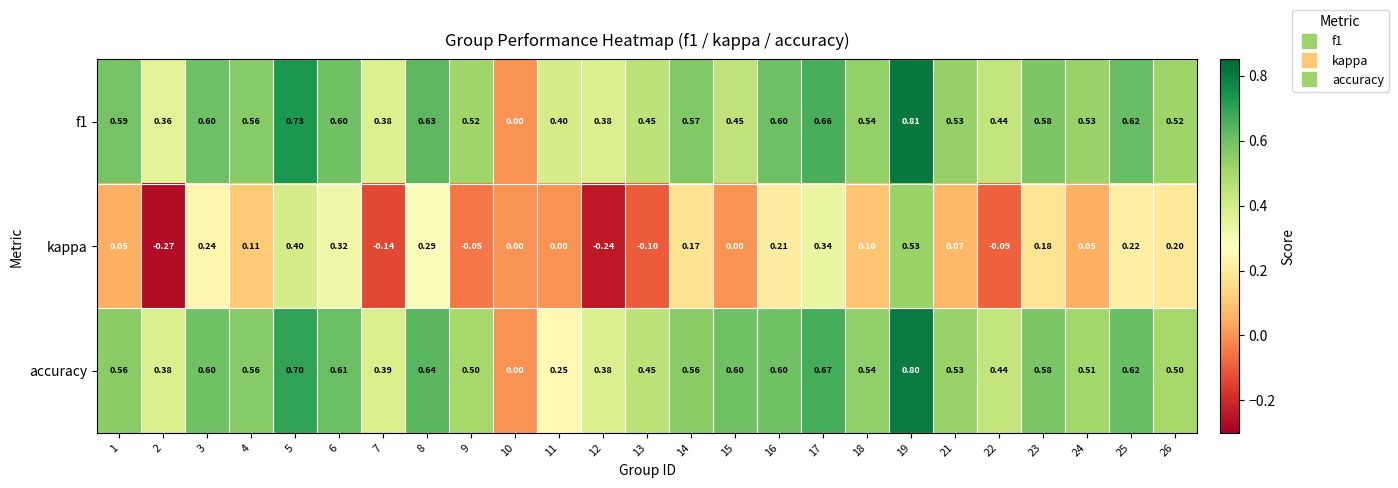

Which series changed the most between 3 and 12?

kappa